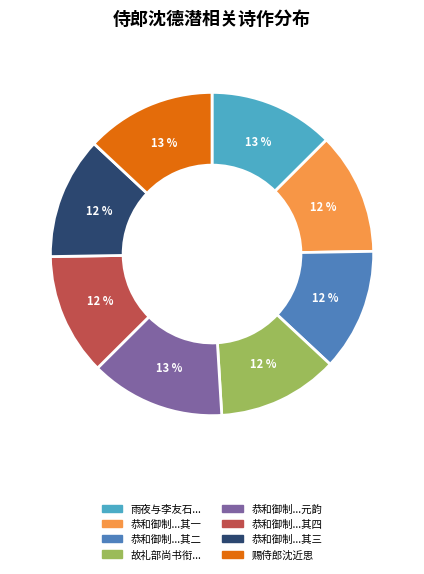

How many segments does this pie chart have?

8